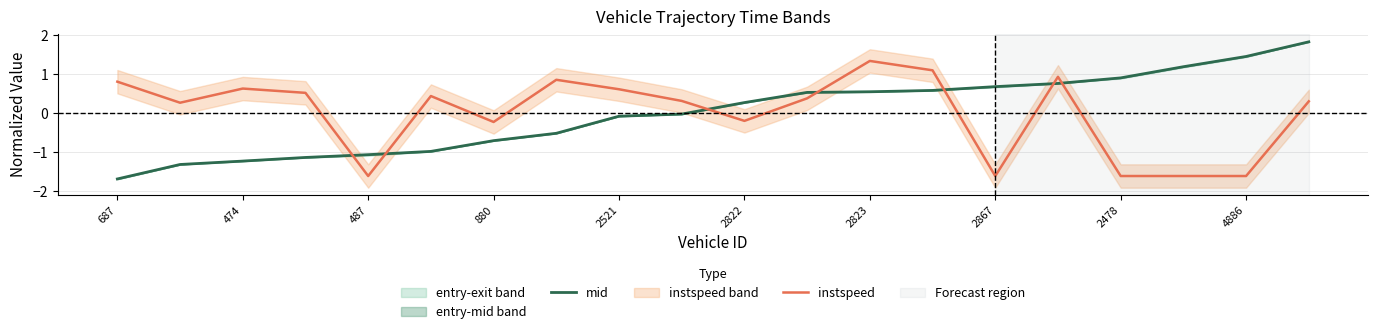

The instspeed series shows -0.5 at 4886. True or false?

False